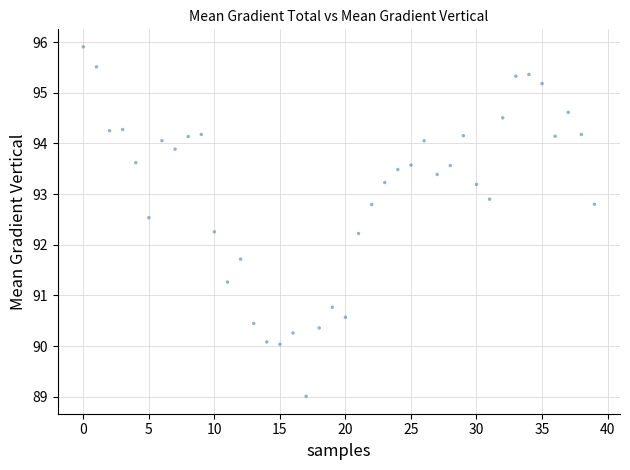

What is the range of Y values (max minus min)?

6.9